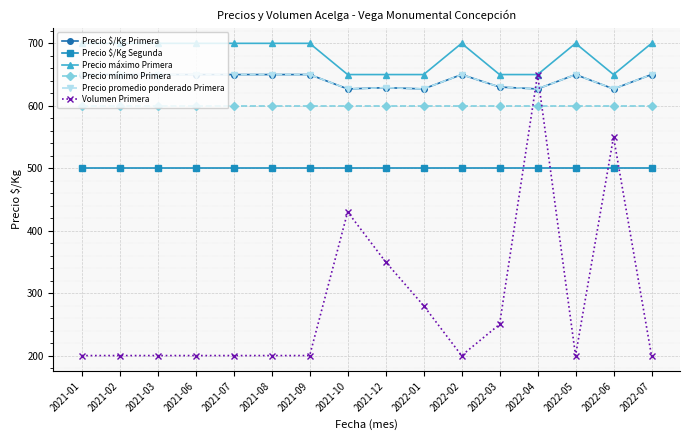

True or false: Volumen Primera has more than 0 interior local peaks.

True